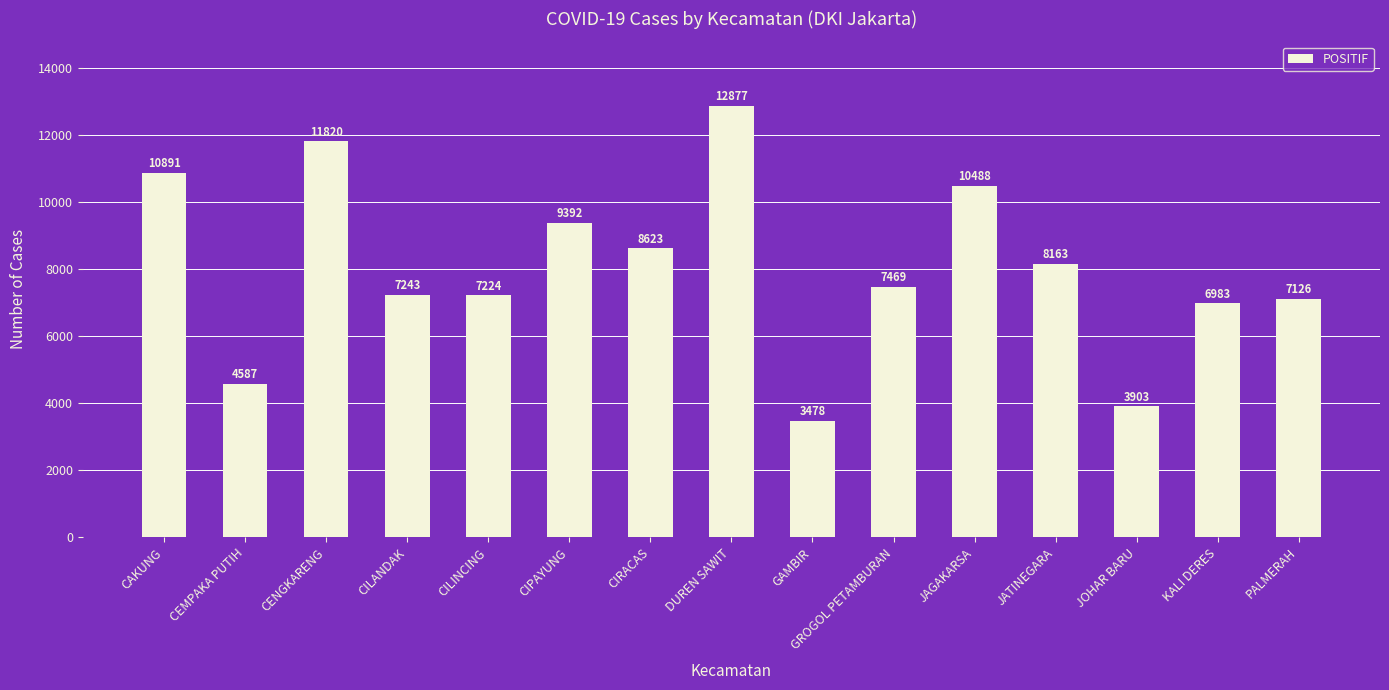

Are the bars horizontal?

No